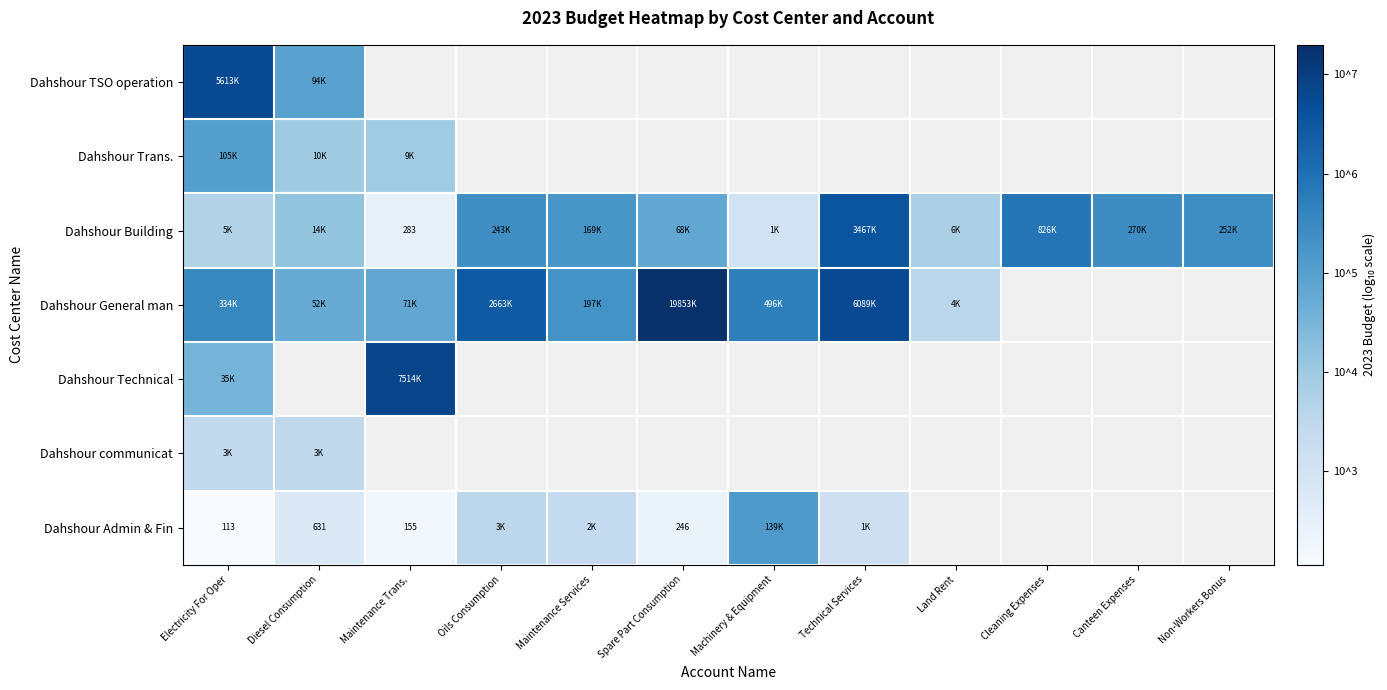

Count the number of categories in the chart.

12